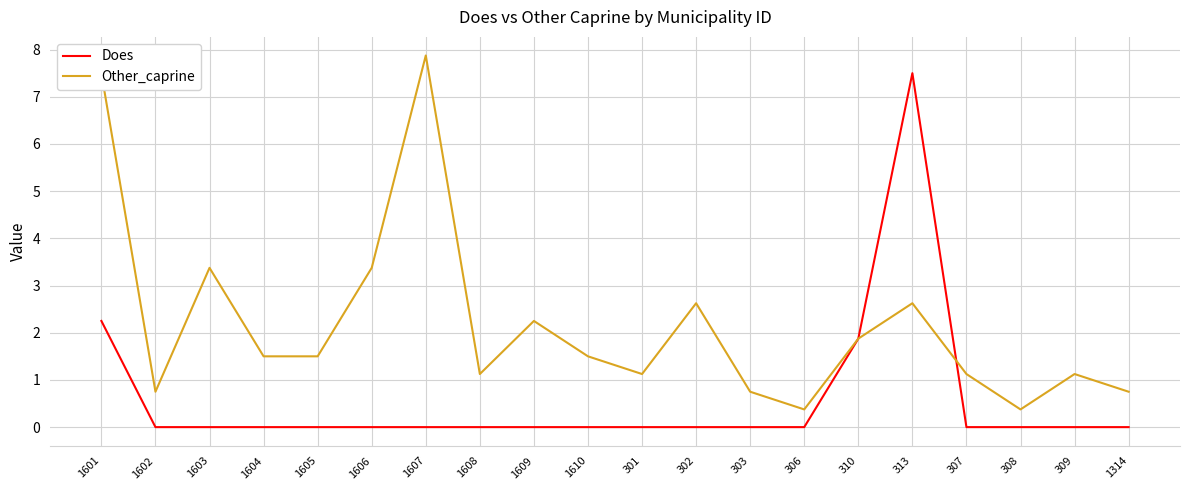

What is the maximum value shown in the chart?

7.9